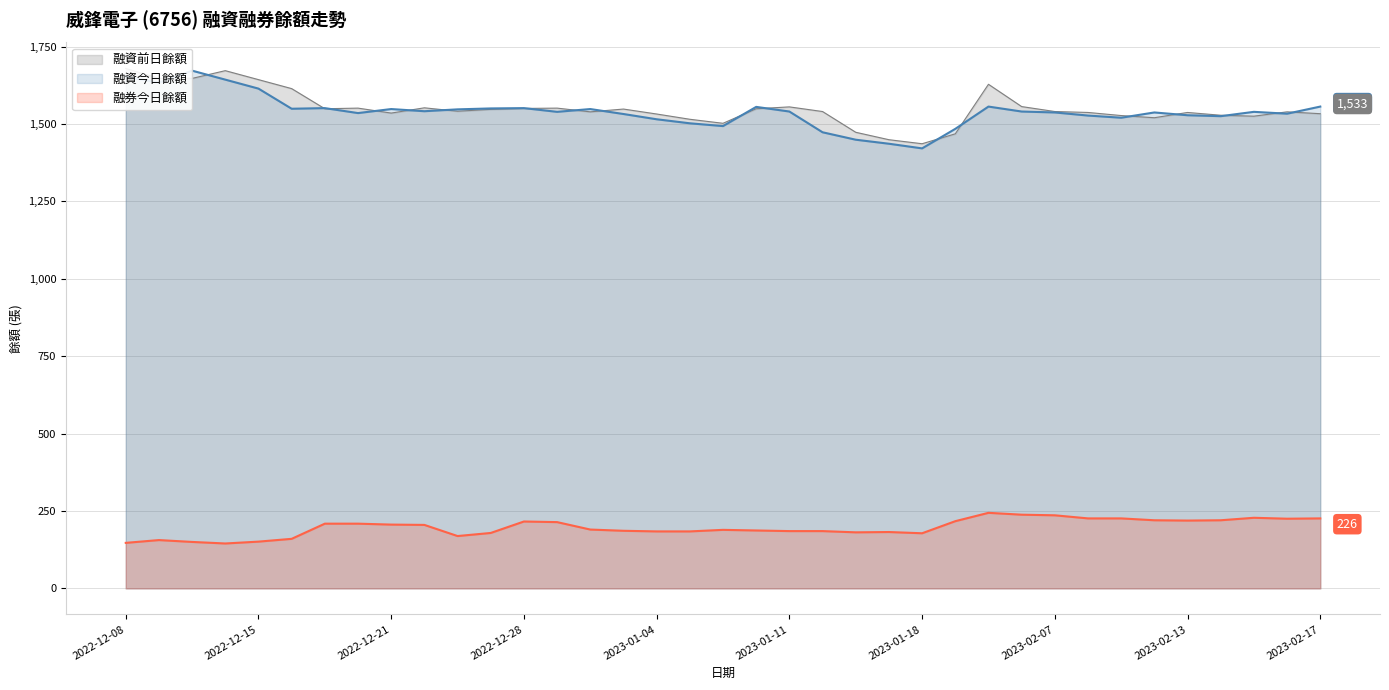

Rank the categories by 融資今日餘額 value from highest to lowest.

2022-12-13, 2022-12-08, 2022-12-14, 2022-12-12, 2022-12-15, 2023-02-03, 2023-02-17, 2023-01-10, 2022-12-19, 2022-12-28, 2022-12-27, 2022-12-18, 2022-12-21, 2022-12-30, 2022-12-26, 2022-12-23, 2023-01-11, 2023-02-06, 2022-12-29, 2023-02-15, 2023-02-07, 2023-02-10, 2022-12-20, 2023-02-16, 2023-01-03, 2023-02-13, 2023-02-08, 2023-02-14, 2023-02-09, 2023-01-04, 2023-01-05, 2023-01-06, 2023-02-01, 2023-01-12, 2023-01-14, 2023-01-16, 2023-01-18